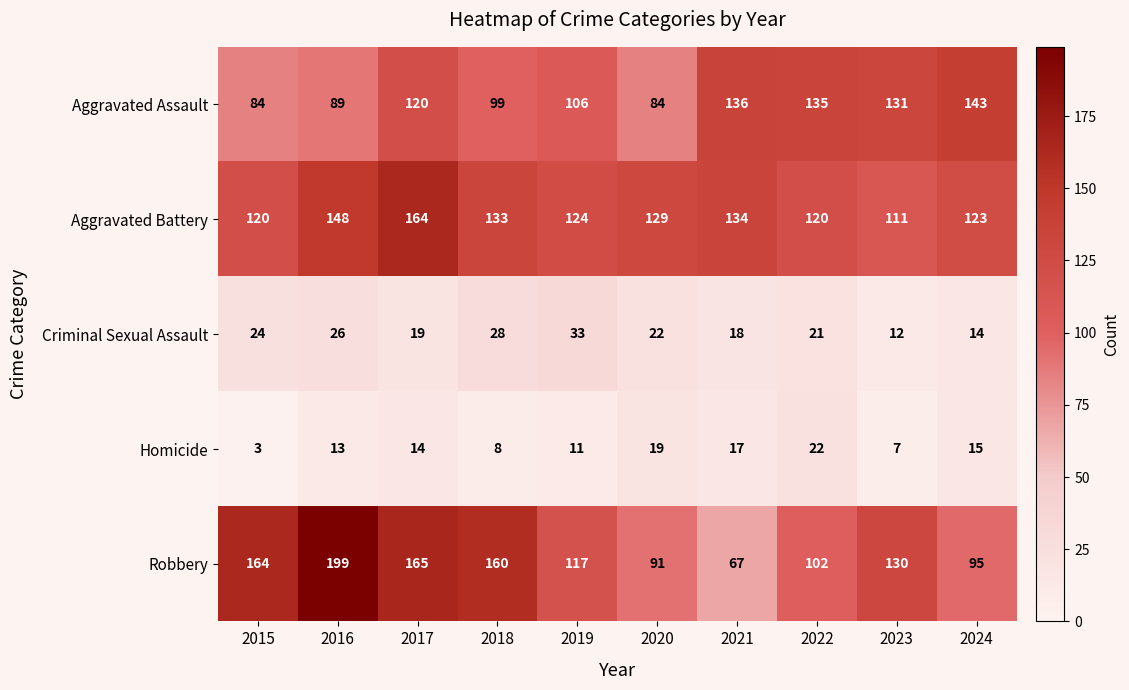

Rank the series at 2016 from lowest to highest value.

Homicide, Criminal Sexual Assault, Aggravated Assault, Aggravated Battery, Robbery